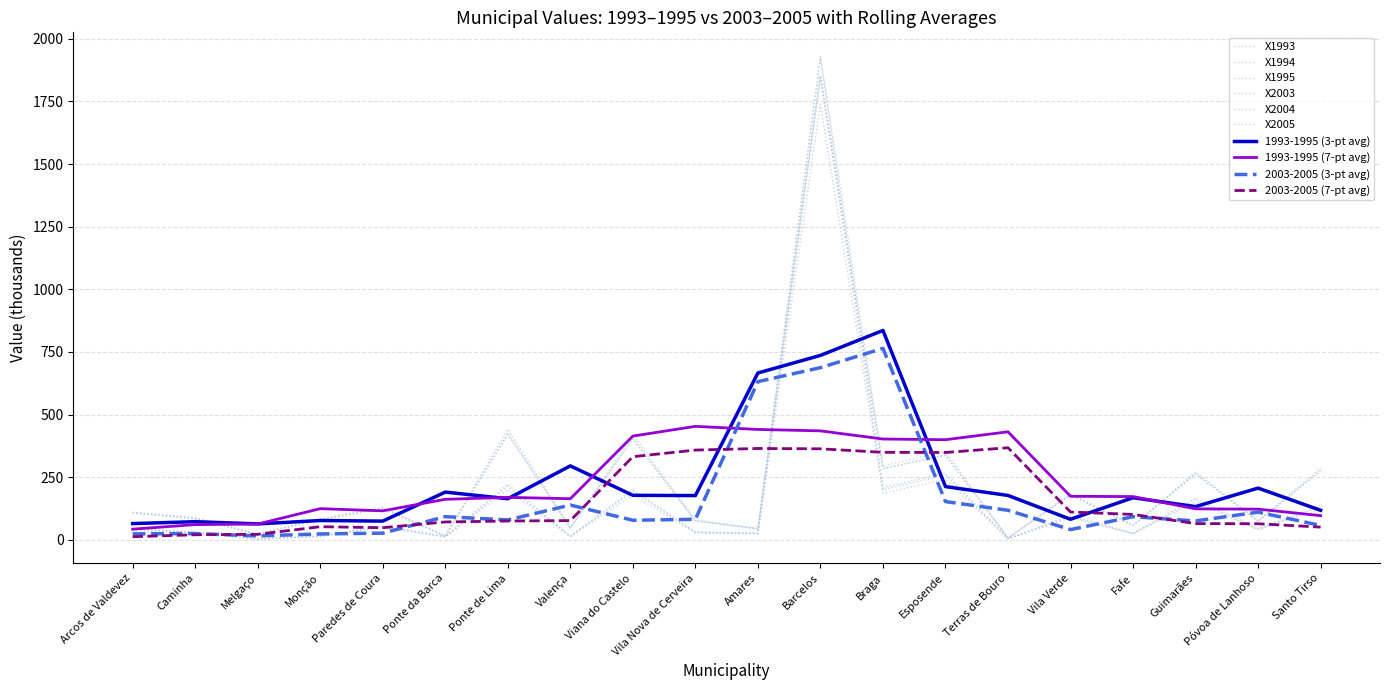

At which category is the sum across all series the highest?

Barcelos